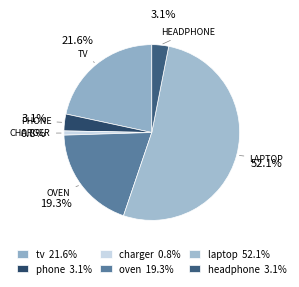

How many segments does this pie chart have?

6